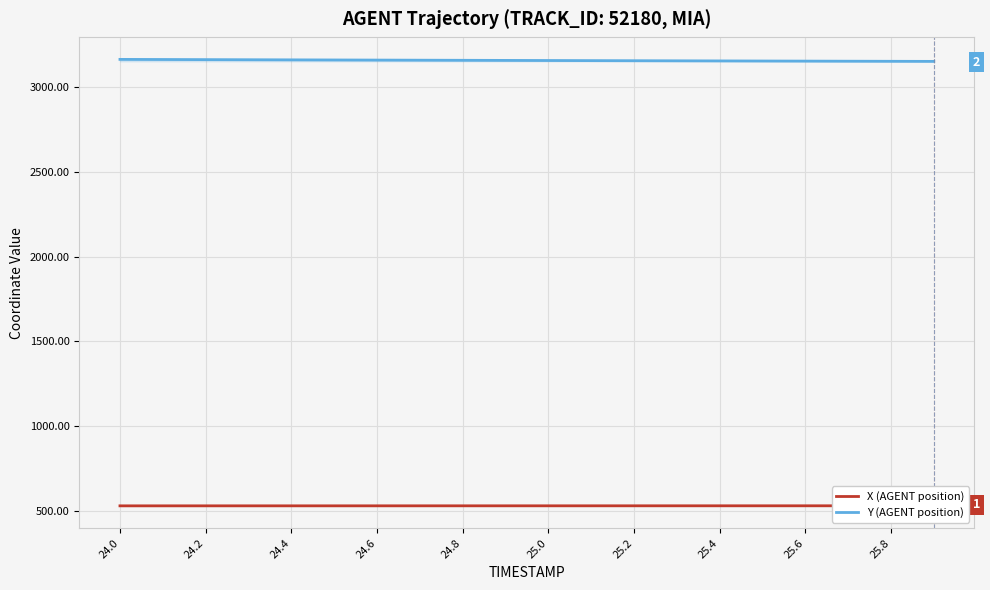

Which series has the widest spread of values?

Y (AGENT position)